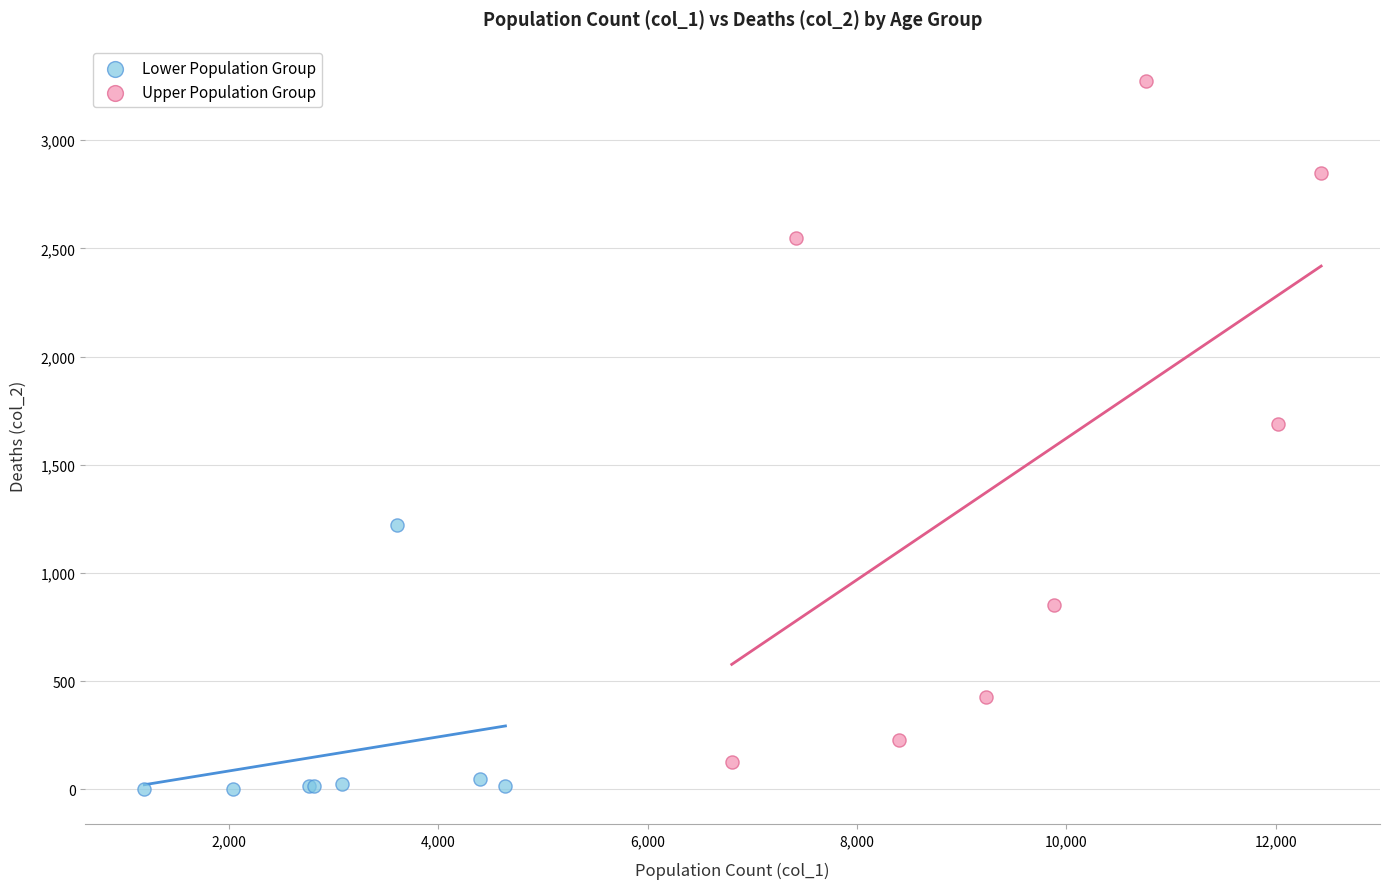

Which series contains the highest Y value?

Upper Population Group